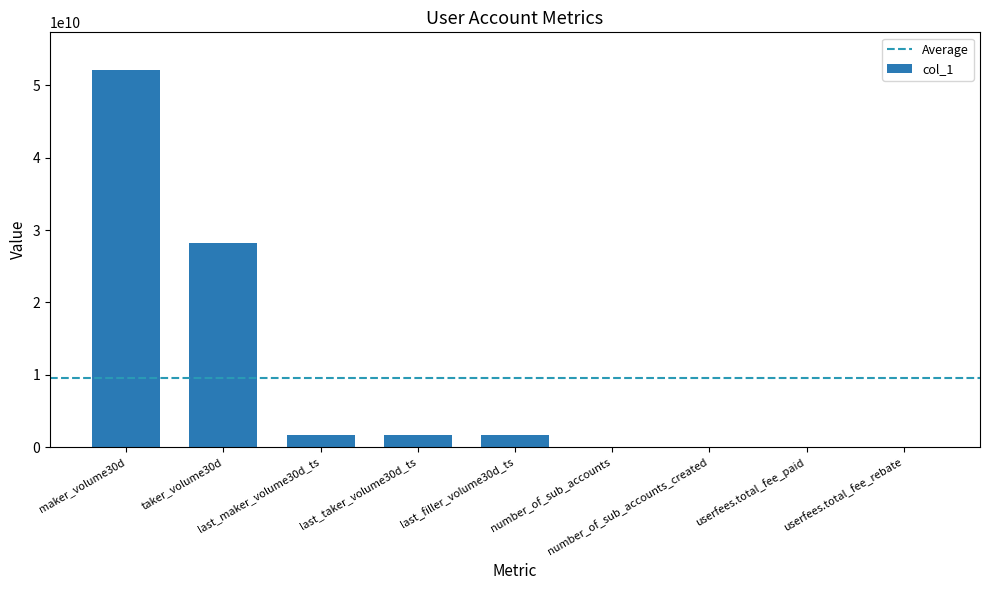

What is the maximum value shown in the chart?

52116323851